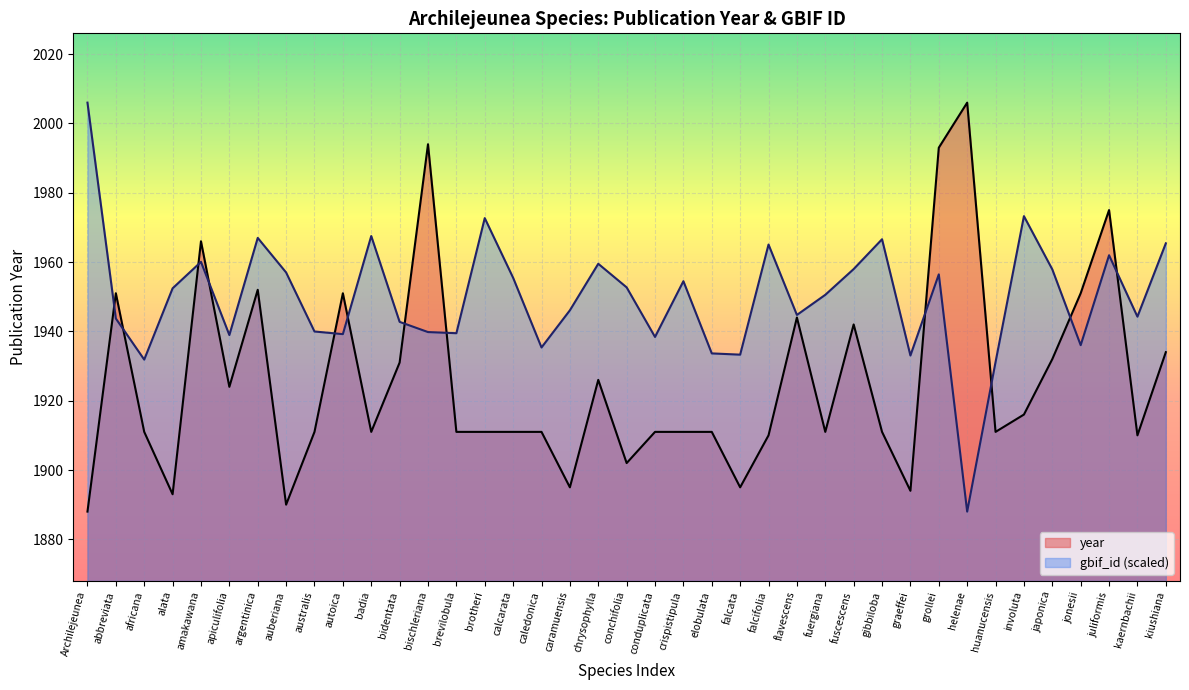

Which series has the largest total across all categories?

gbif_id (scaled)